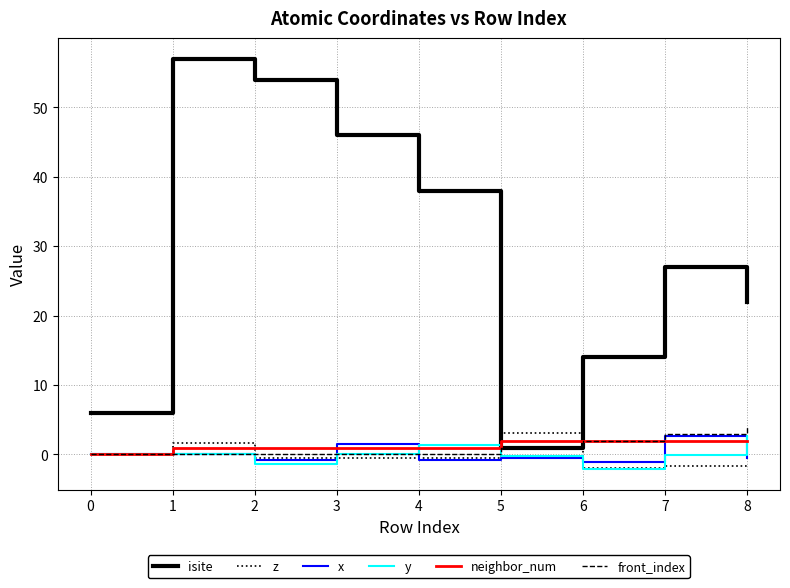

What is the highest value of the isite series?

57.0